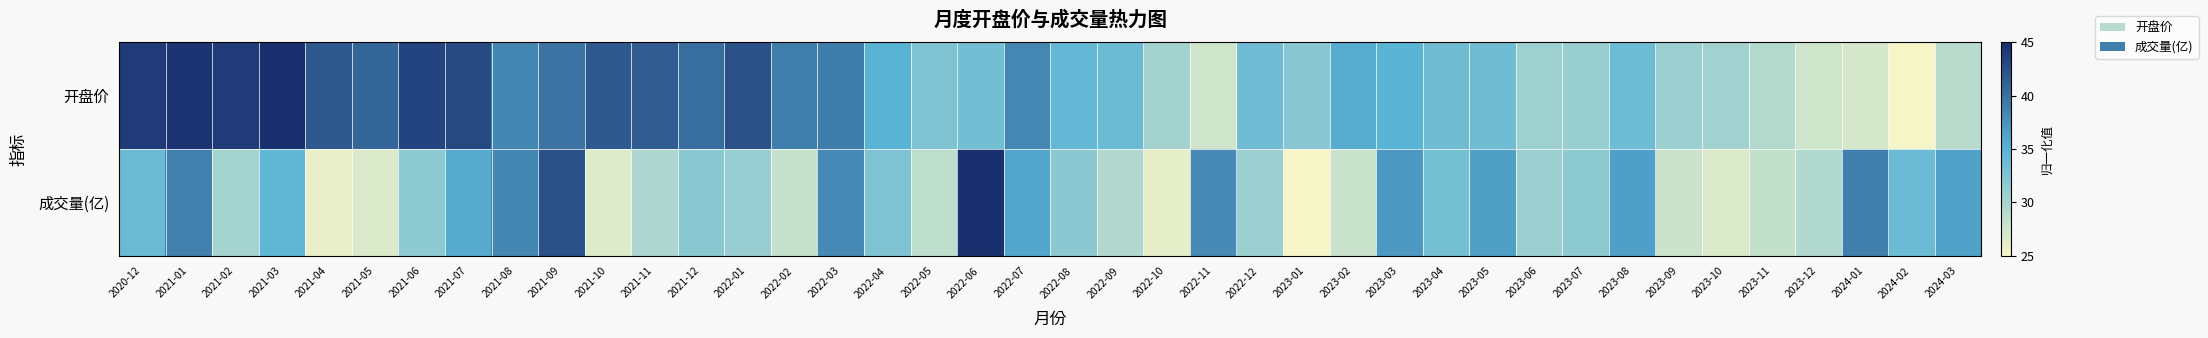

Rank the series by their maximum value, from highest to lowest.

开盘价, 成交量(亿)